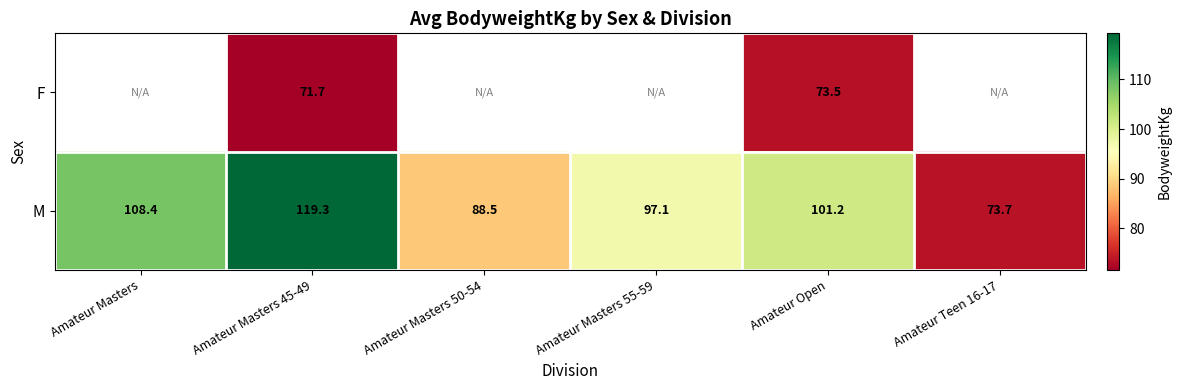

How many distinct data groups are displayed?

2